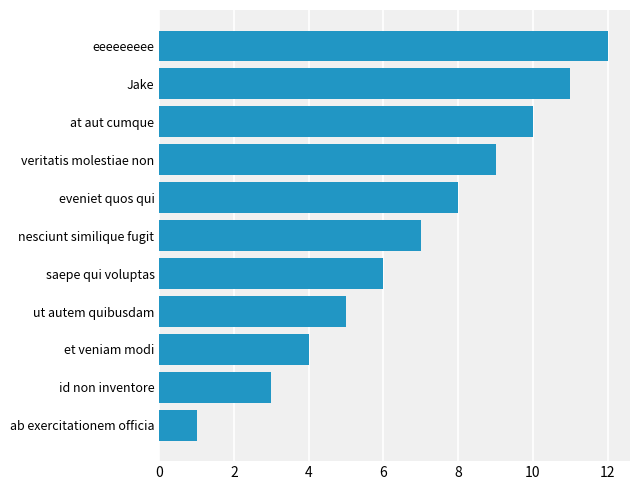

What is the difference between the maximum and minimum values?

11